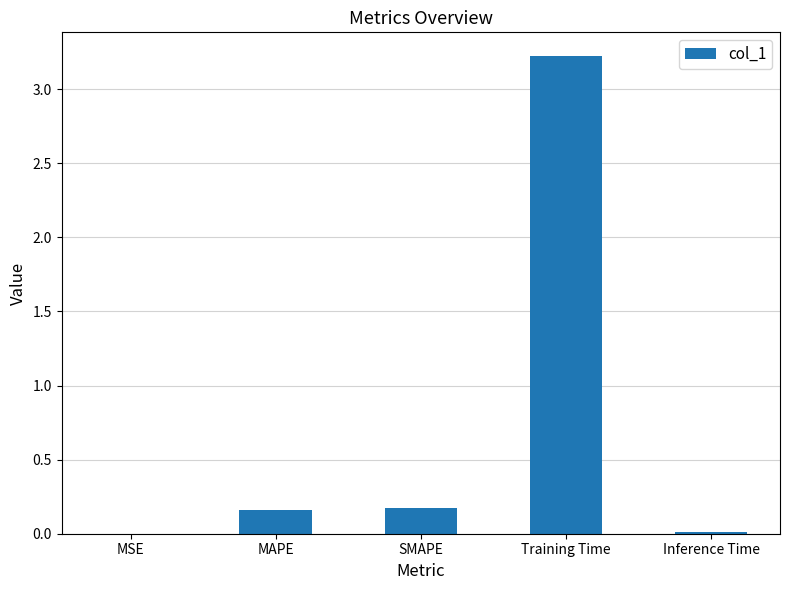

What is the maximum value shown in the chart?

3.2